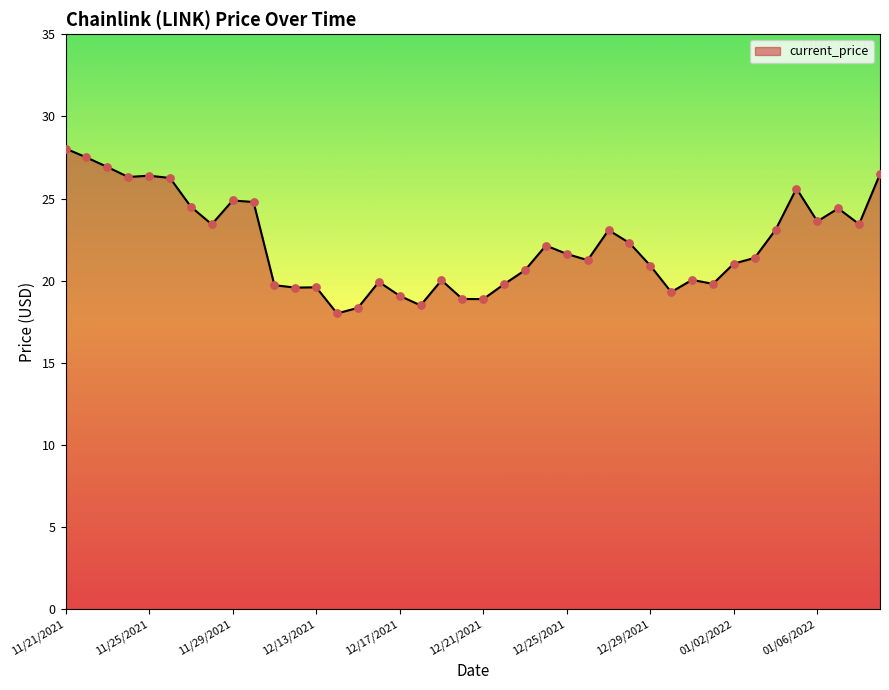

What is the smallest value displayed?

18.0